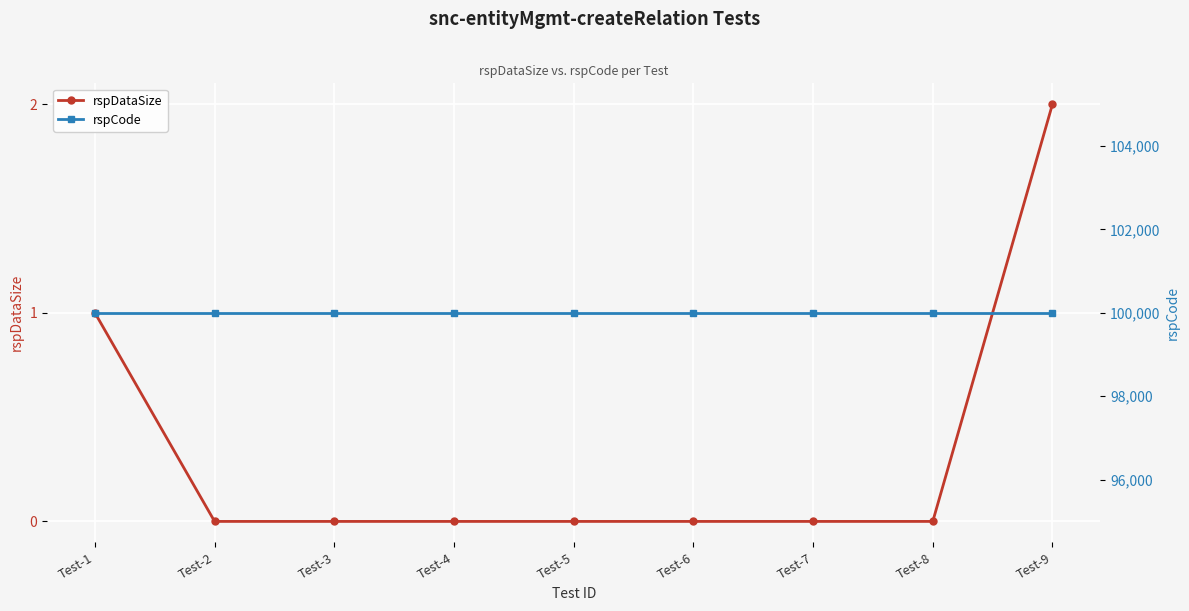

Reading left to right, extract all data points from this chart.

rspDataSize: 1	0	0	0	0	0	0	0	2
rspCode: 100000	100000	100000	100000	100000	100000	100000	100000	100000